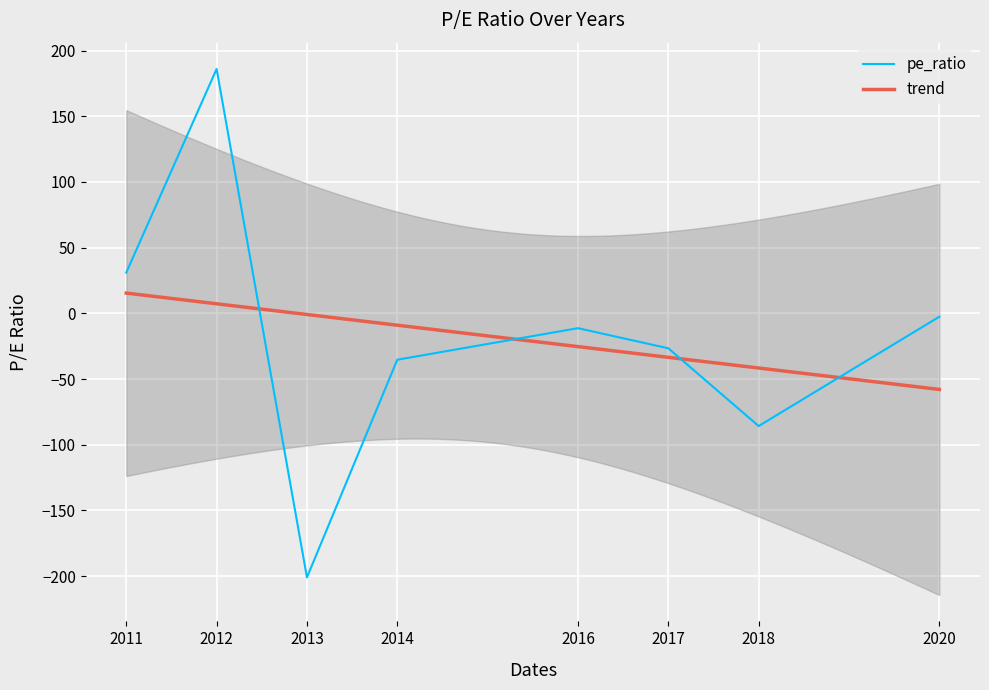

How many data points are above -11?

3